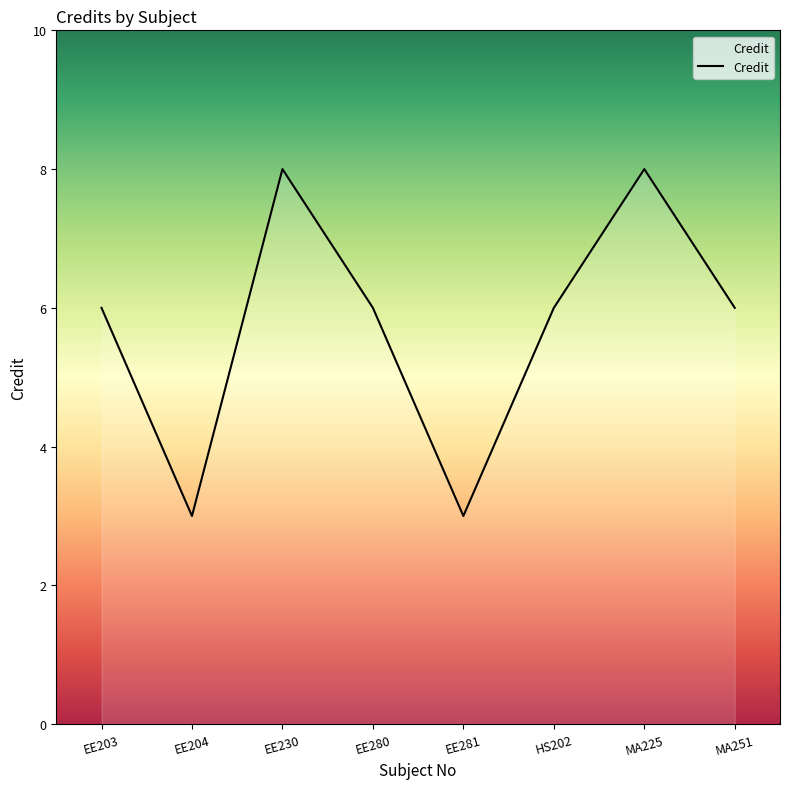

What is the smallest value displayed?

3